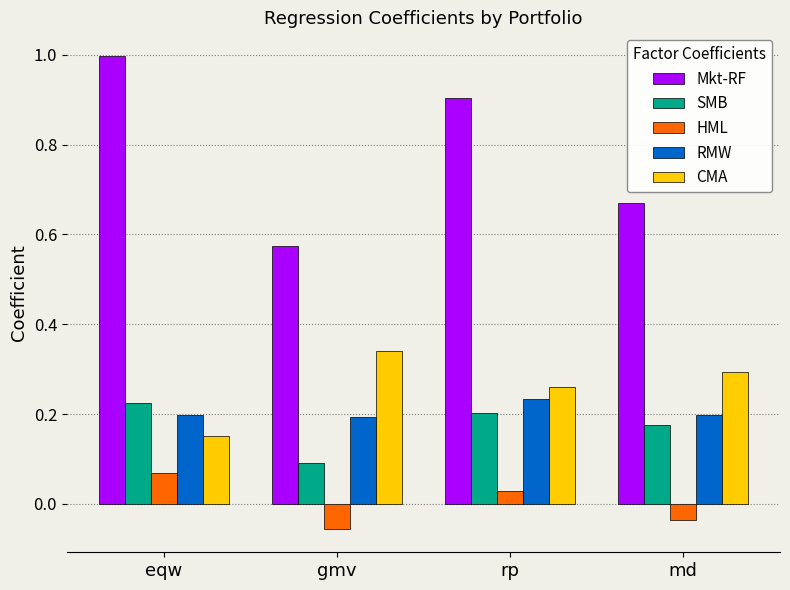

What is the sum of all CMA values?

1.0